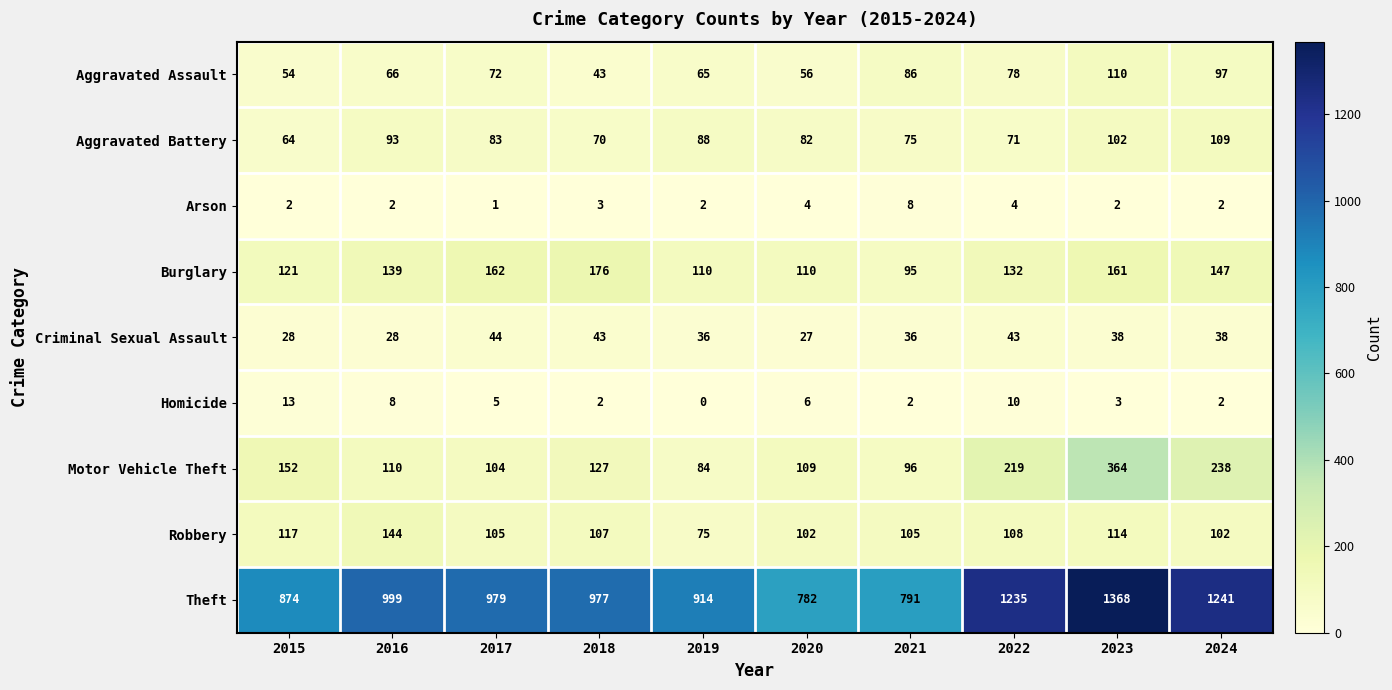

What is the difference between the maximum and minimum values in the Aggravated Assault series?

67